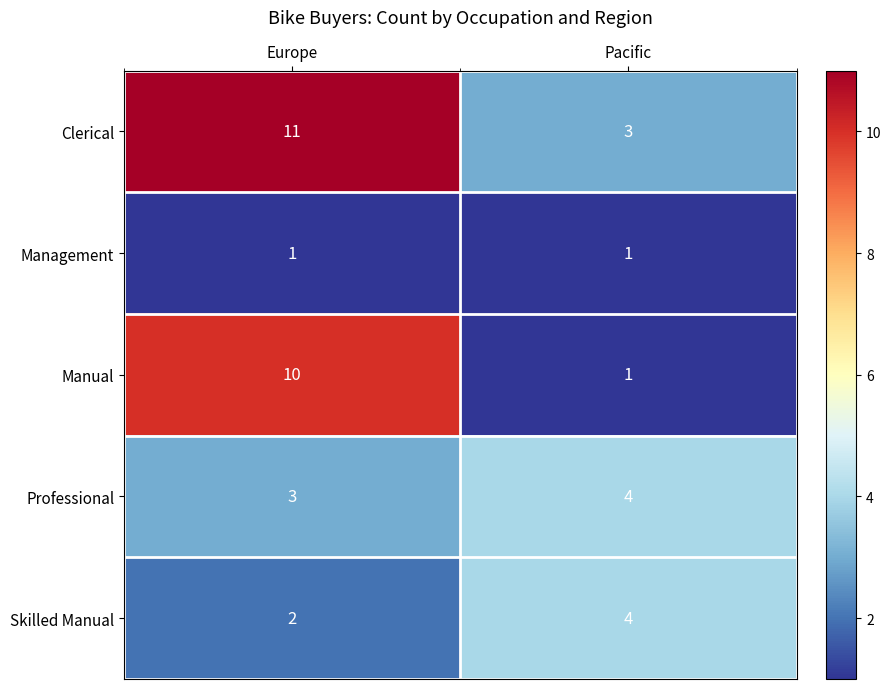

List the labels in order of Manual value, largest first.

Europe, Pacific